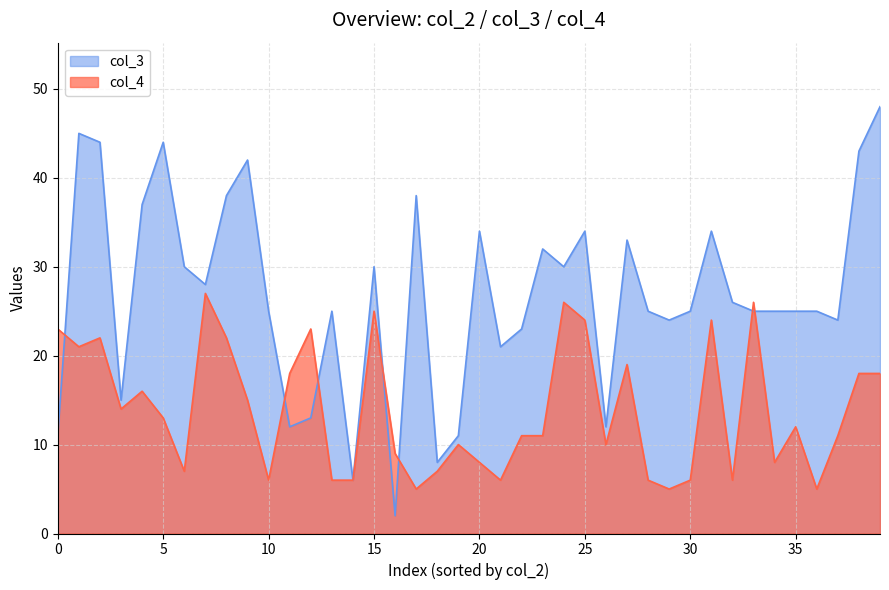

List the series in order of their overall mean, highest first.

col_3, col_4